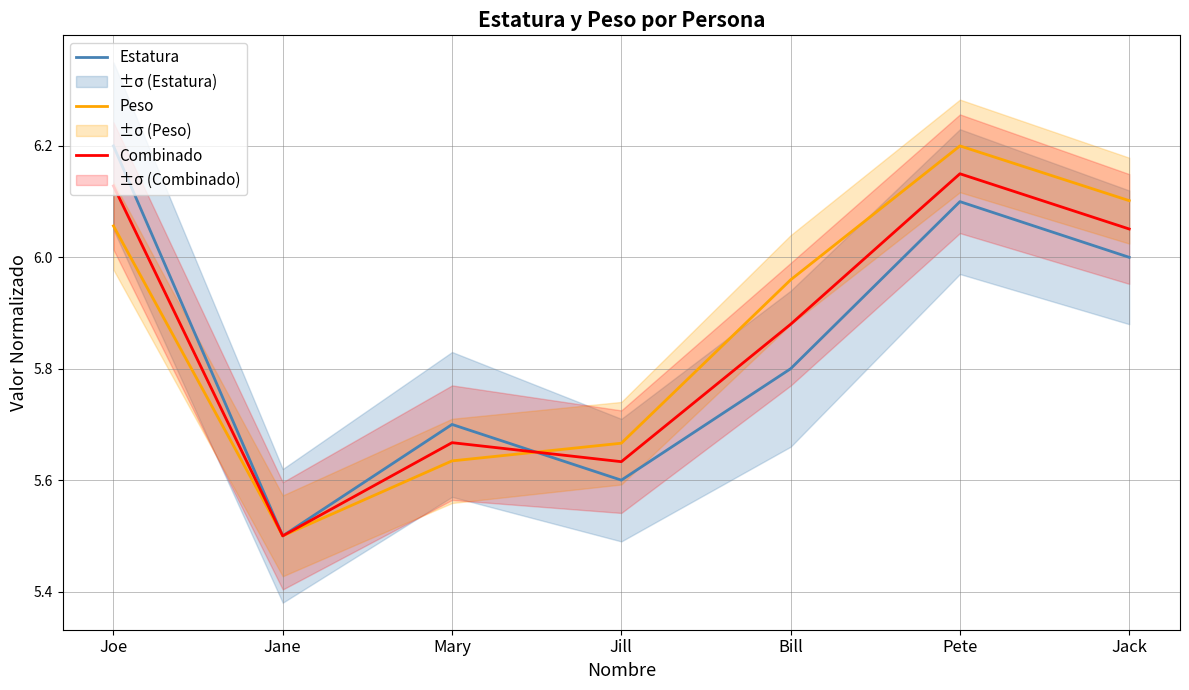

What are all the series names shown in the legend?

Estatura, Peso, Combinado